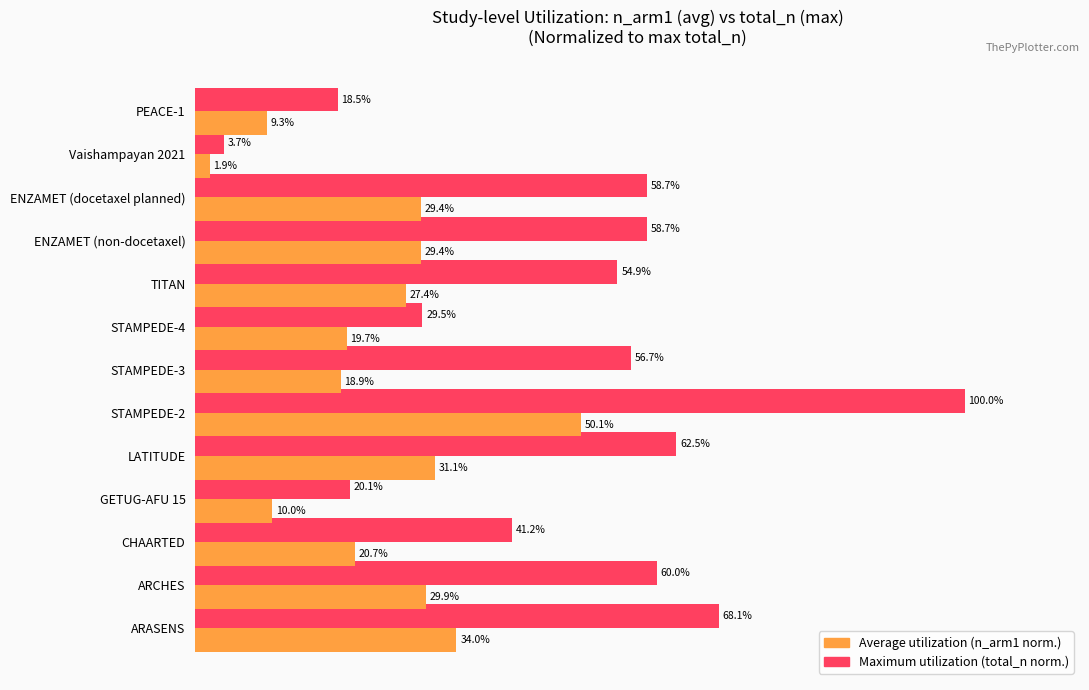

Which series has the largest total across all categories?

Maximum utilization (total_n norm.)